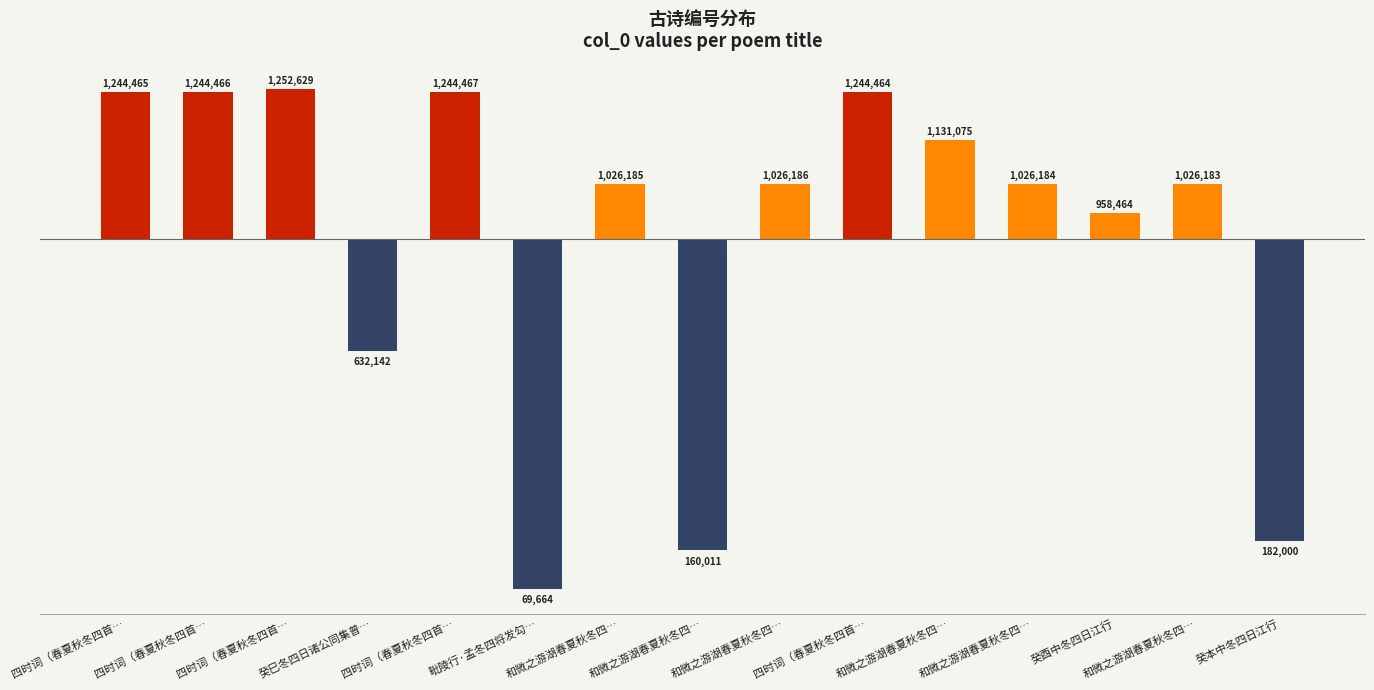

Are the bars horizontal?

No